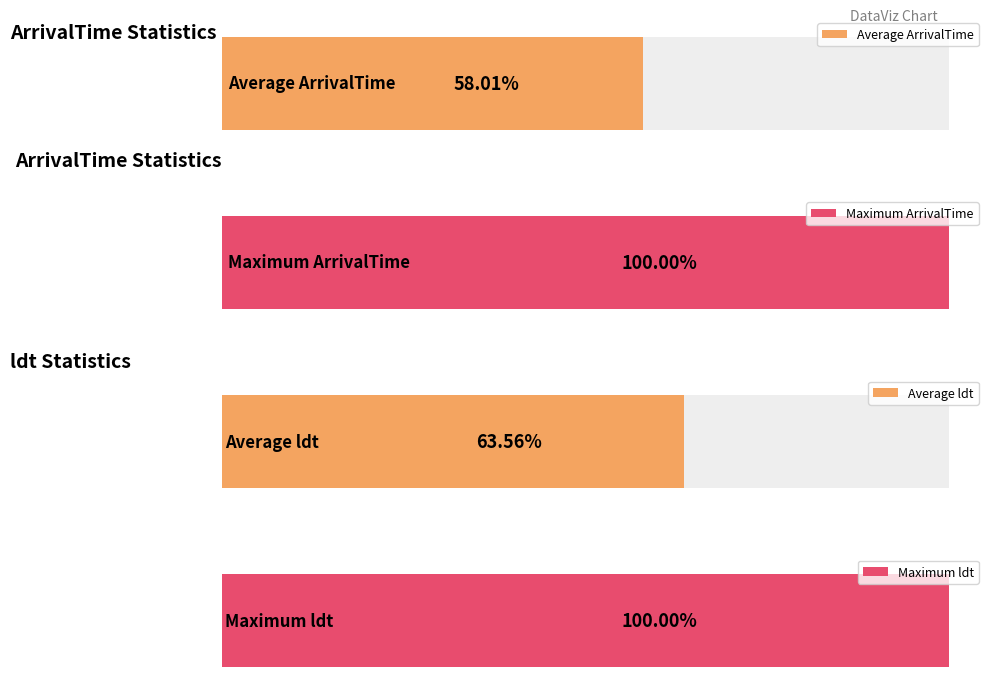

Which series has the largest range (max minus min)?

ldt